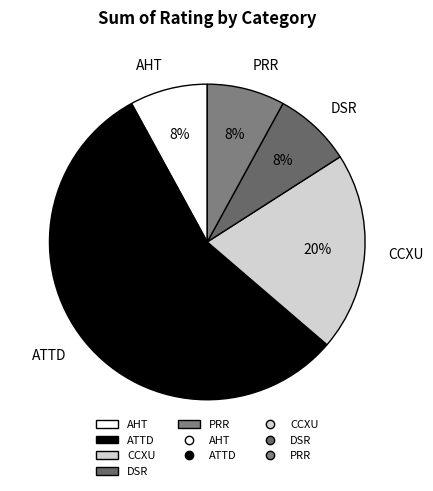

To the nearest percent, what is the average slice percentage?

20%